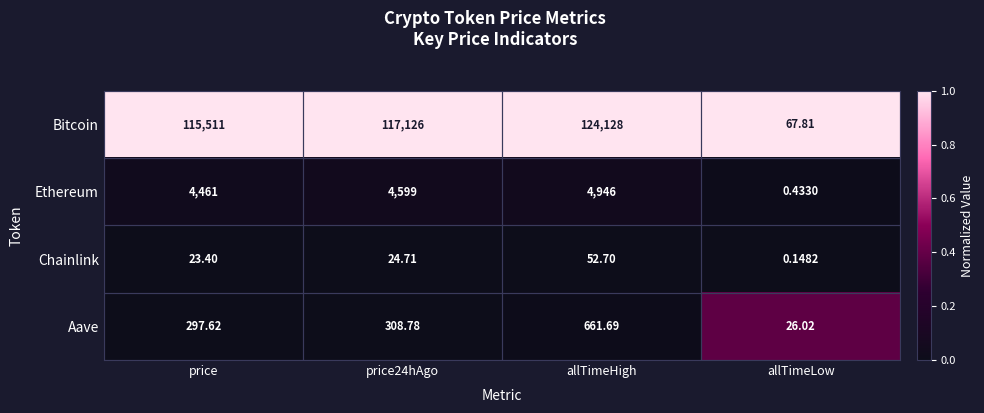

Which series has the largest range (max minus min)?

Bitcoin